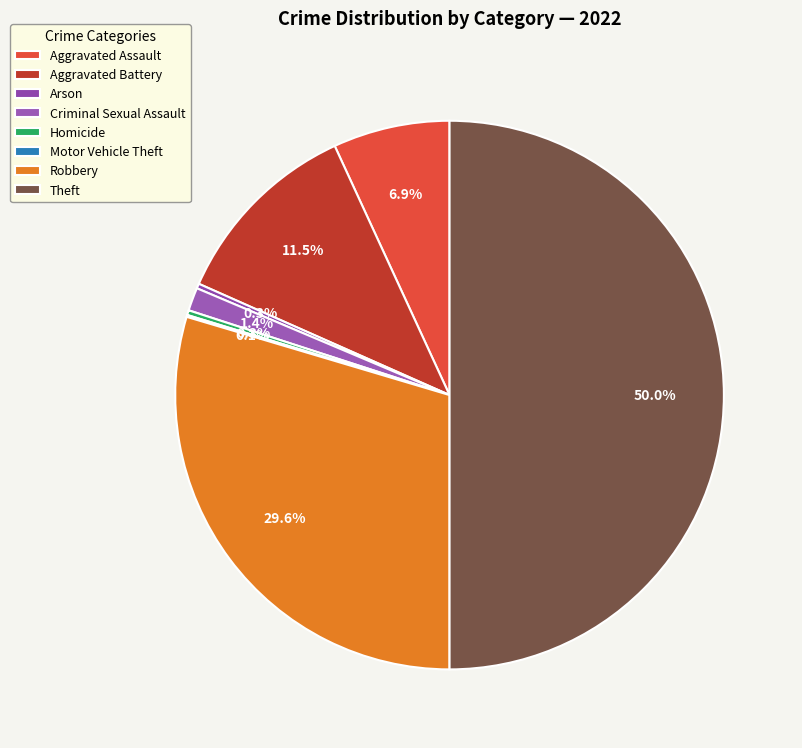

Is Arson the majority of the pie?

No